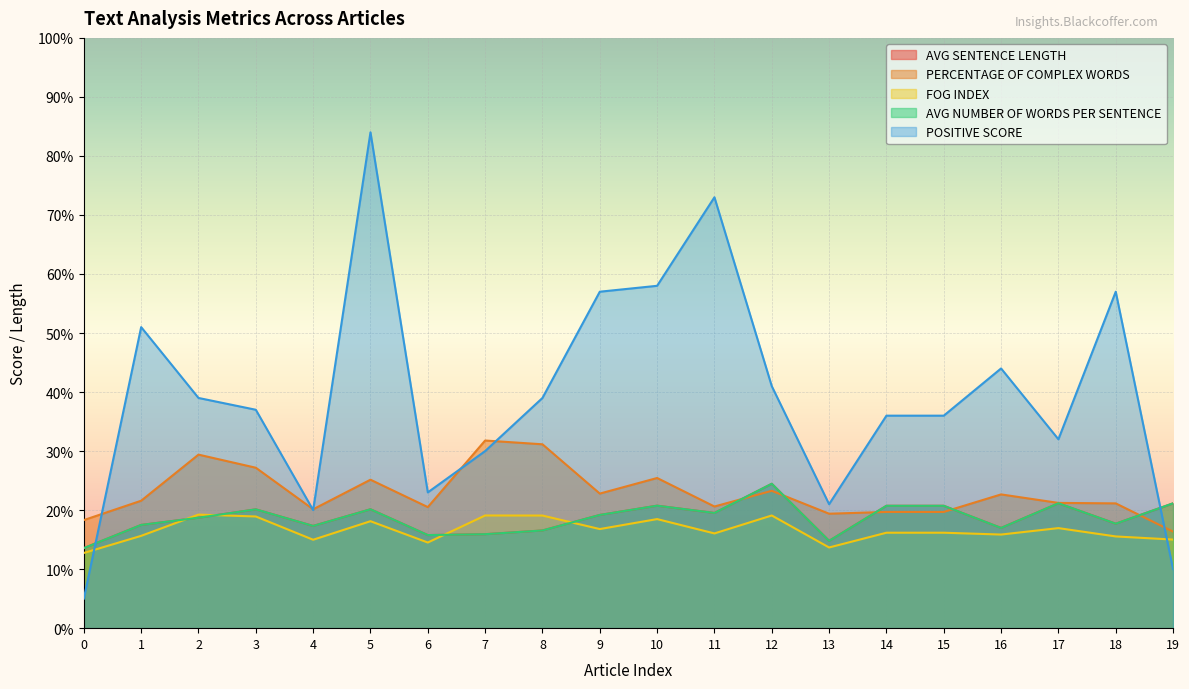

Reading left to right, extract all data points from this chart.

AVG SENTENCE LENGTH: 0=13.6	1=17.5	2=18.7	3=20.1	4=17.3	5=20.1	6=15.8	7=15.9	8=16.6	9=19.2	10=20.8	11=19.5	12=24.5	13=14.8	14=20.7	15=20.7	16=17.0	17=21.2	18=17.7	19=21.1
PERCENTAGE OF COMPLEX WORDS: 0=18.3	1=21.6	2=29.4	3=27.2	4=20.1	5=25.1	6=20.5	7=31.8	8=31.1	9=22.8	10=25.4	11=20.6	12=23.3	13=19.4	14=19.7	15=19.7	16=22.7	17=21.2	18=21.1	19=16.4
FOG INDEX: 0=12.7	1=15.6	2=19.2	3=18.9	4=15.0	5=18.1	6=14.5	7=19.1	8=19.1	9=16.8	10=18.5	11=16.1	12=19.1	13=13.7	14=16.2	15=16.2	16=15.9	17=16.9	18=15.5	19=15.0
AVG NUMBER OF WORDS PER SENTENCE: 0=13.6	1=17.5	2=18.7	3=20.1	4=17.3	5=20.1	6=15.8	7=15.9	8=16.6	9=19.2	10=20.8	11=19.5	12=24.5	13=14.8	14=20.7	15=20.7	16=17.0	17=21.2	18=17.7	19=21.1
POSITIVE SCORE: 0=5.0	1=51.0	2=39.0	3=37.0	4=20.0	5=84.0	6=23.0	7=30.0	8=39.0	9=57.0	10=58.0	11=73.0	12=41.0	13=21.0	14=36.0	15=36.0	16=44.0	17=32.0	18=57.0	19=10.0